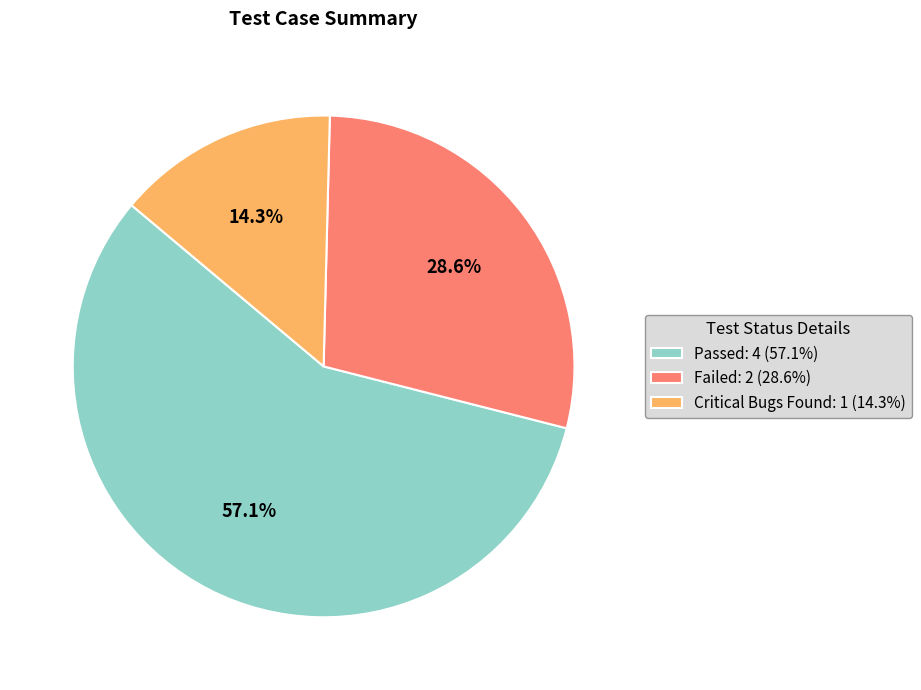

Is there a majority slice in this chart?

Yes